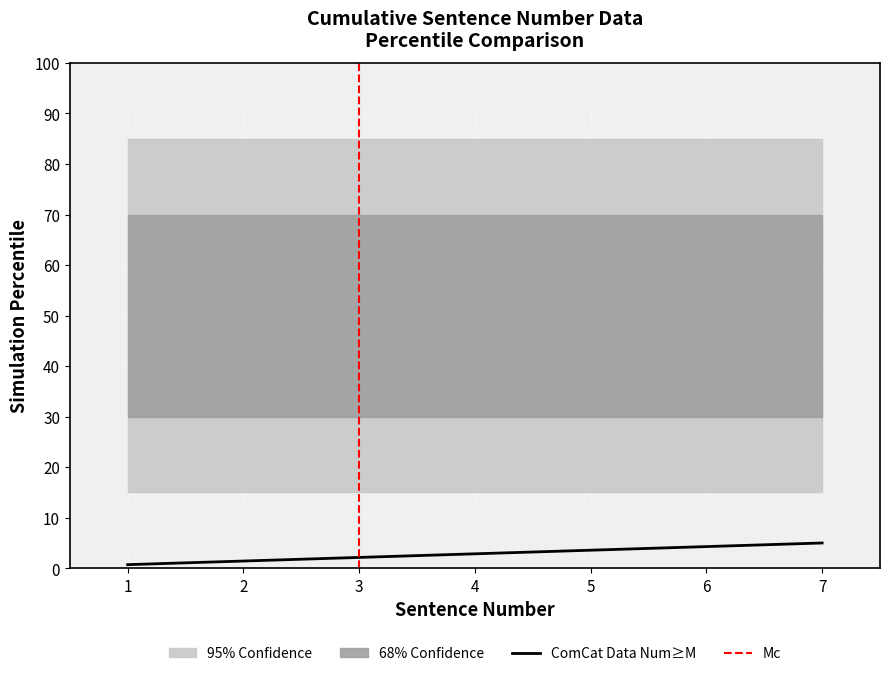

Approximately how many times larger is the value at 7 compared to 2?

3.5